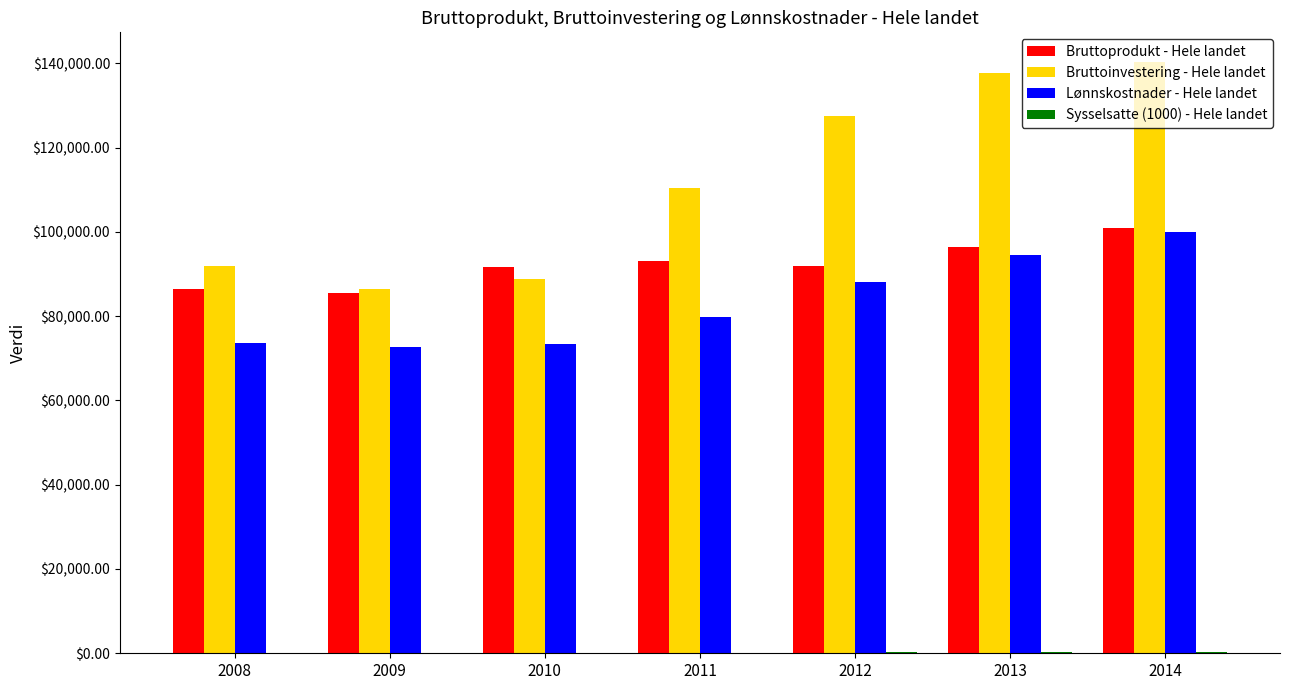

What is the sum of all Bruttoinvestering - Hele landet values?

782793.5